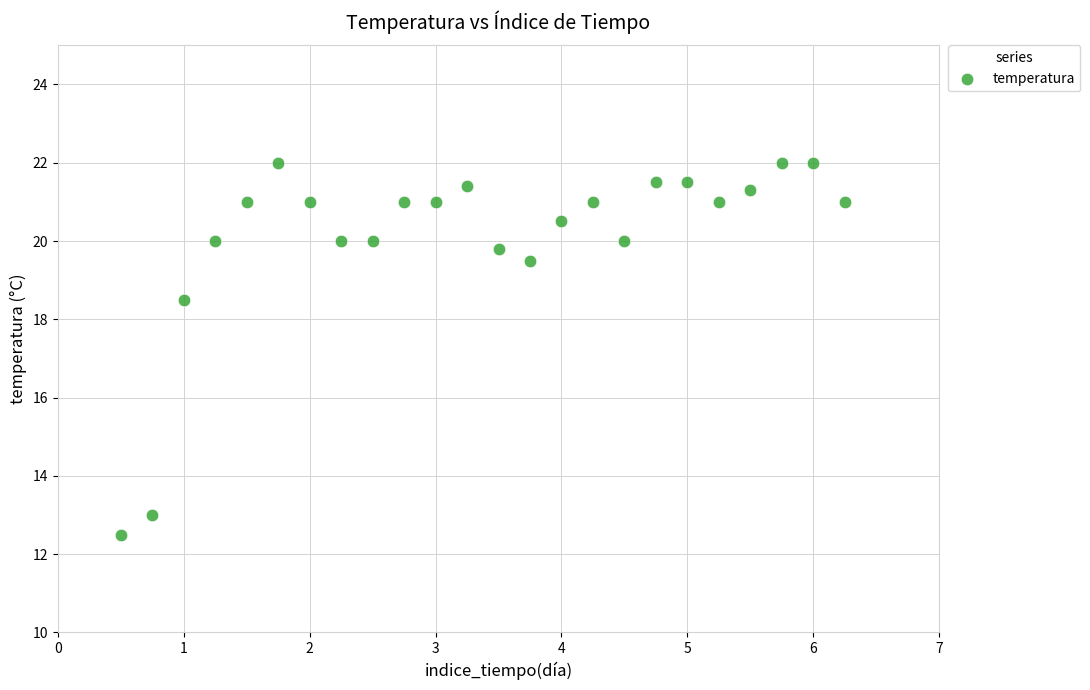

What Y value in the scatter plot is closest to 17?

18.5